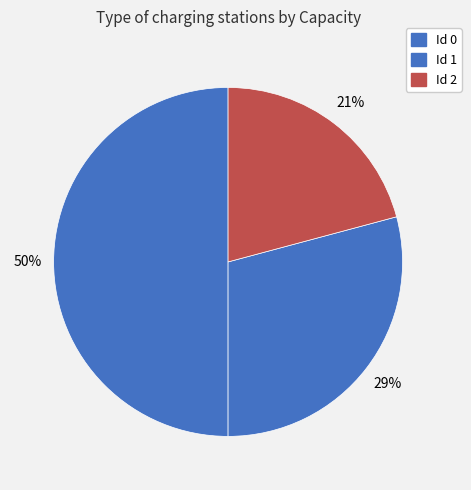

Is there a majority slice in this chart?

No